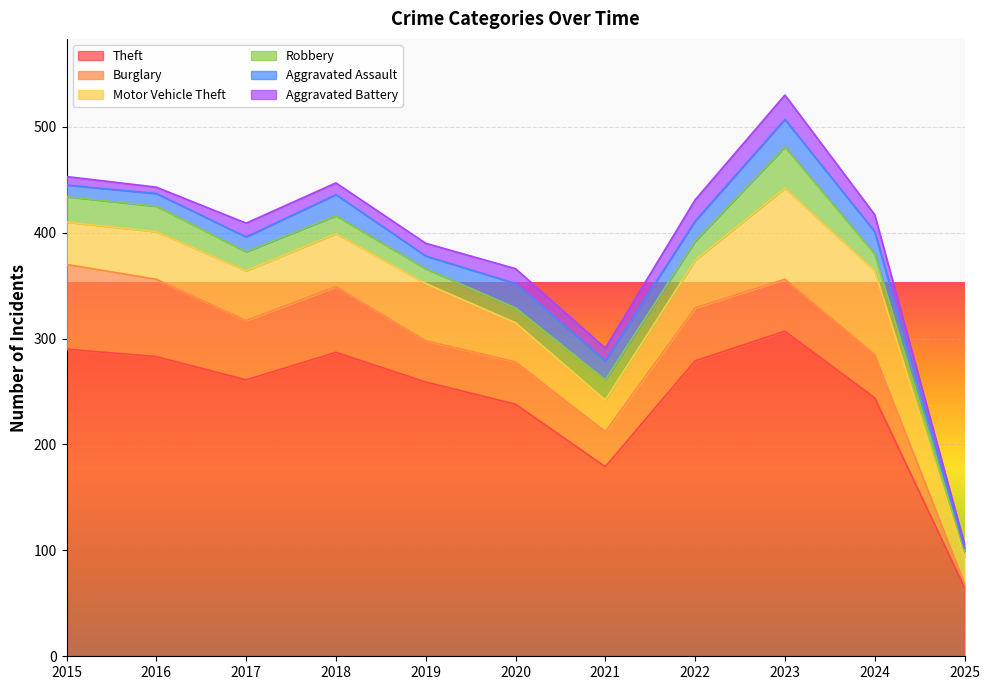

True or false: Theft has a value of 468 at 2023.

False